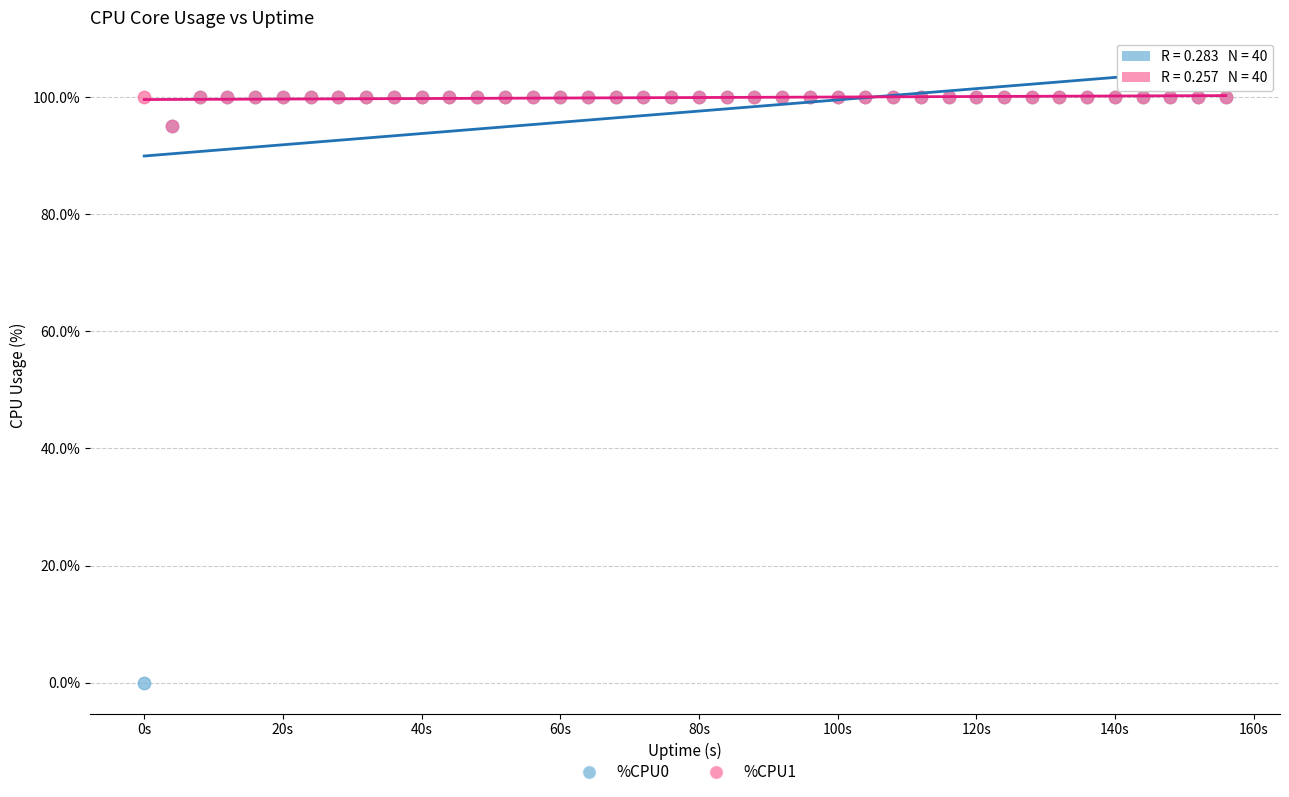

What are all the series names shown in the legend?

%CPU0, %CPU1